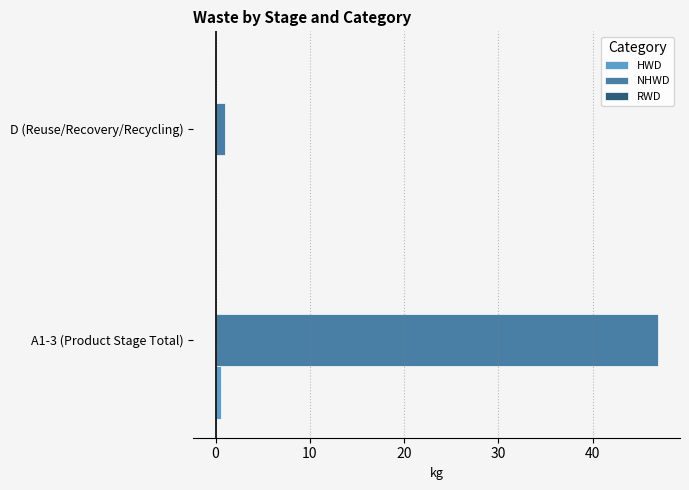

Which series has the largest total across all categories?

NHWD